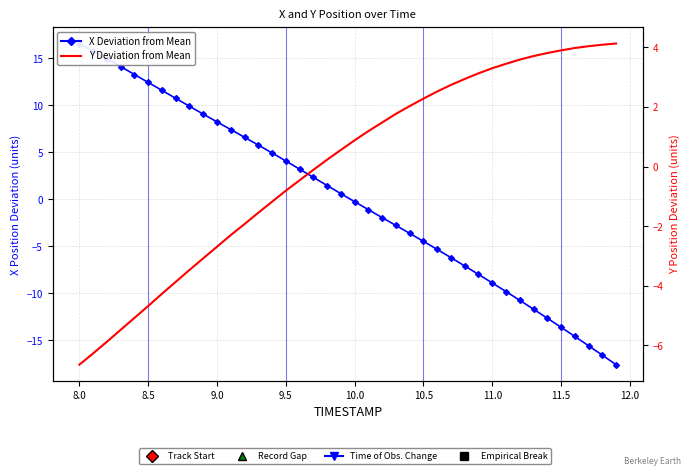

Reading left to right, transcribe all the data shown in this chart.

X Deviation from Mean: 16.6	15.7	14.9	14.1	13.3	12.4	11.6	10.7	9.9	9.0	8.2	7.4	6.6	5.8	4.9	4.1	3.2	2.3	1.5	0.6	-0.3	-1.1	-2.0	-2.8	-3.6	-4.5	-5.3	-6.2	-7.1	-8.0	-8.9	-9.8	-10.8	-11.7	-12.7	-13.6	-14.6	-15.6	-16.6	-17.6
Y Deviation from Mean: -6.6	-6.3	-5.9	-5.5	-5.1	-4.7	-4.3	-3.9	-3.5	-3.1	-2.7	-2.3	-1.9	-1.5	-1.2	-0.8	-0.5	-0.1	0.2	0.6	0.9	1.2	1.5	1.8	2.0	2.3	2.5	2.7	2.9	3.1	3.3	3.5	3.6	3.7	3.8	3.9	4.0	4.0	4.1	4.1